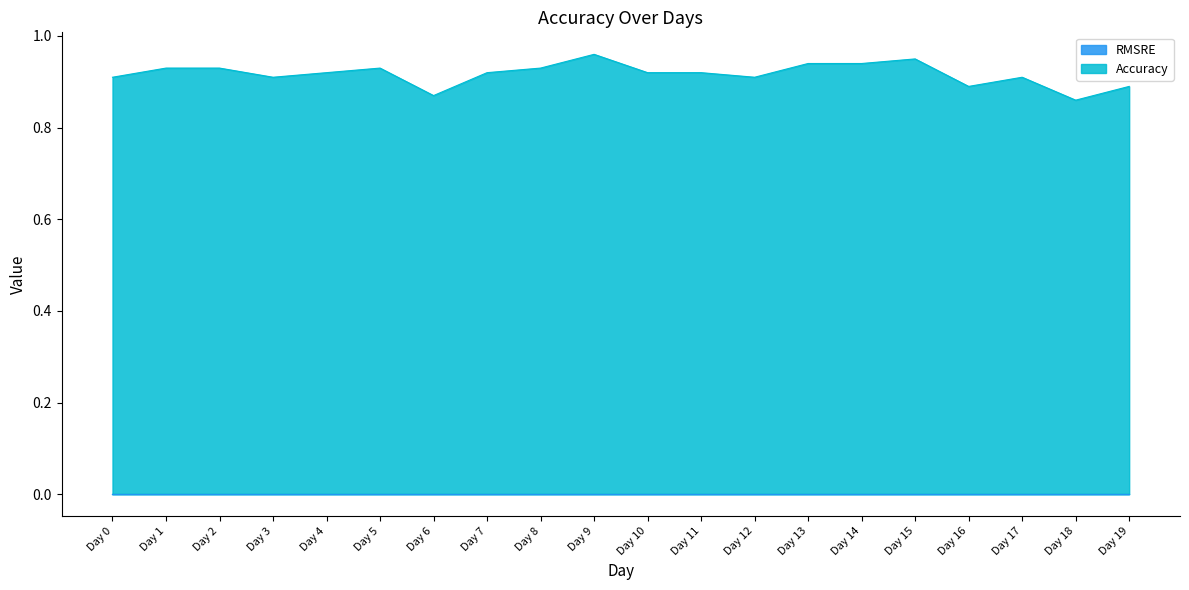

Rank the categories by value from highest to lowest.

Day 9, Day 15, Day 13, Day 14, Day 1, Day 2, Day 5, Day 8, Day 4, Day 7, Day 10, Day 11, Day 0, Day 3, Day 12, Day 17, Day 16, Day 19, Day 6, Day 18